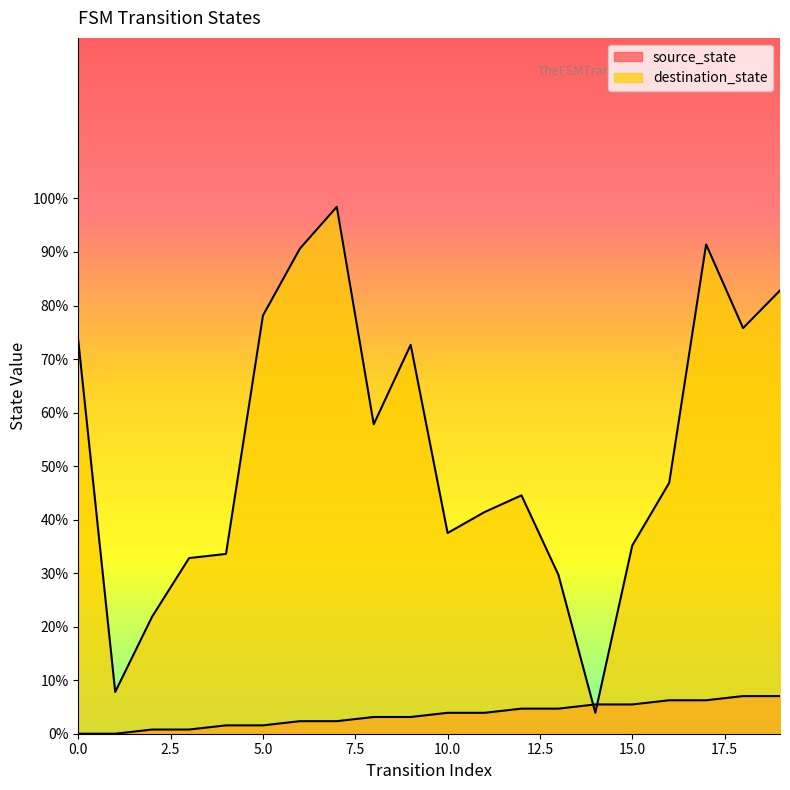

What are all the series names shown in the legend?

source_state, destination_state